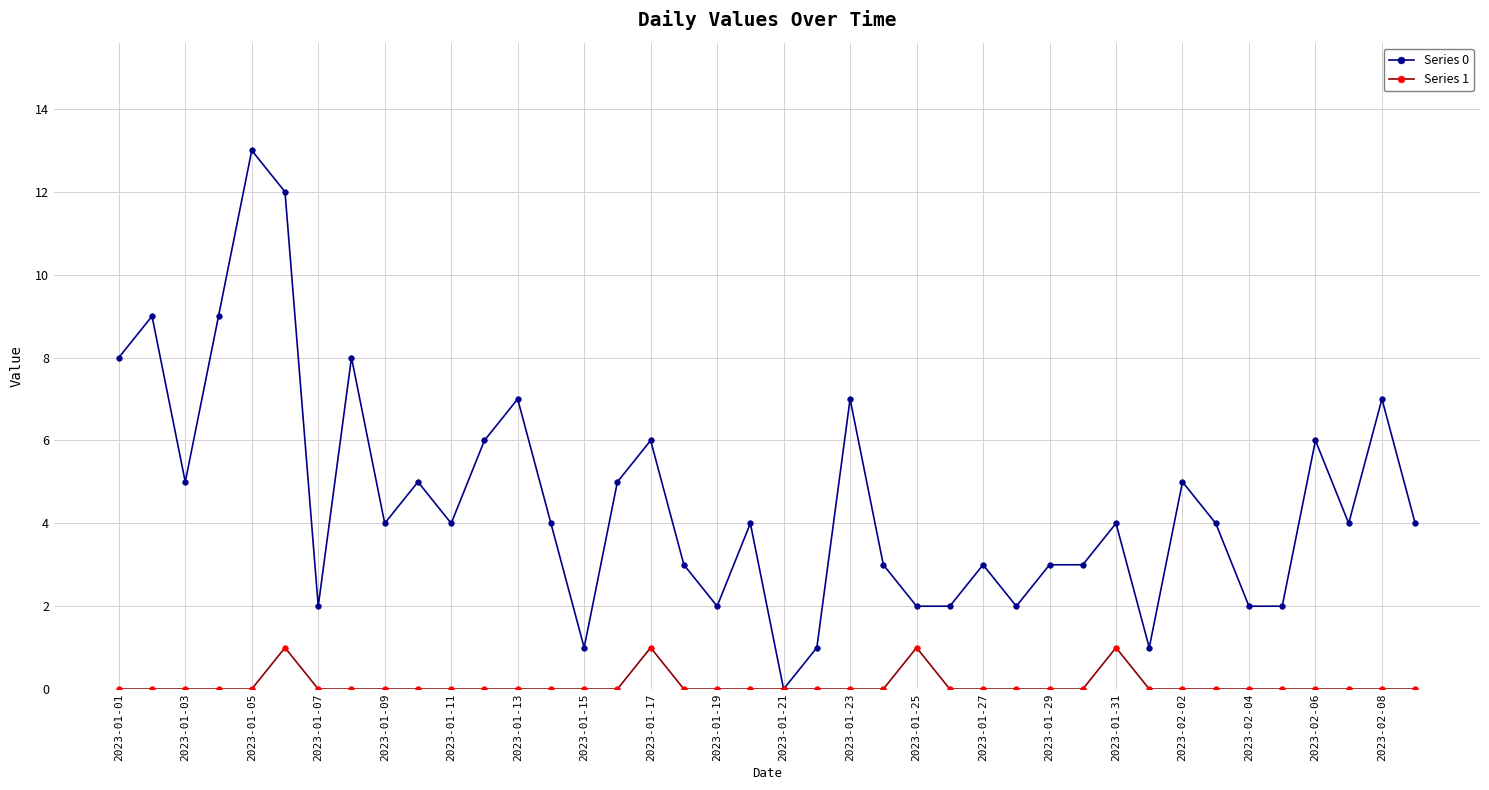

Which series has the widest spread of values?

Series 0